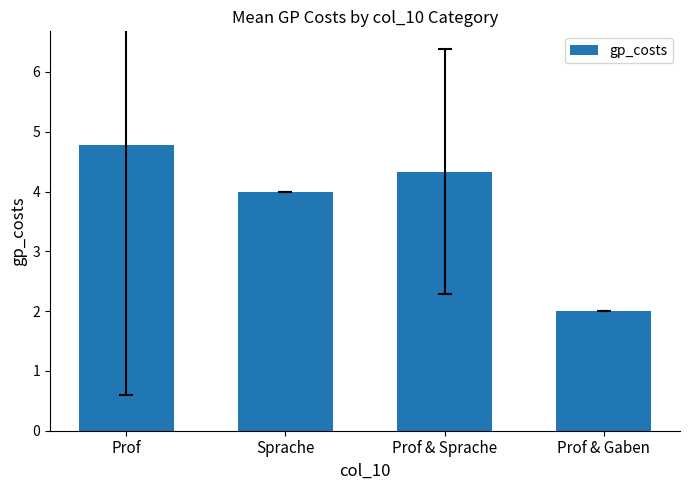

Reading left to right, list all the values displayed in this chart.

4.8	4.0	4.3	2.0